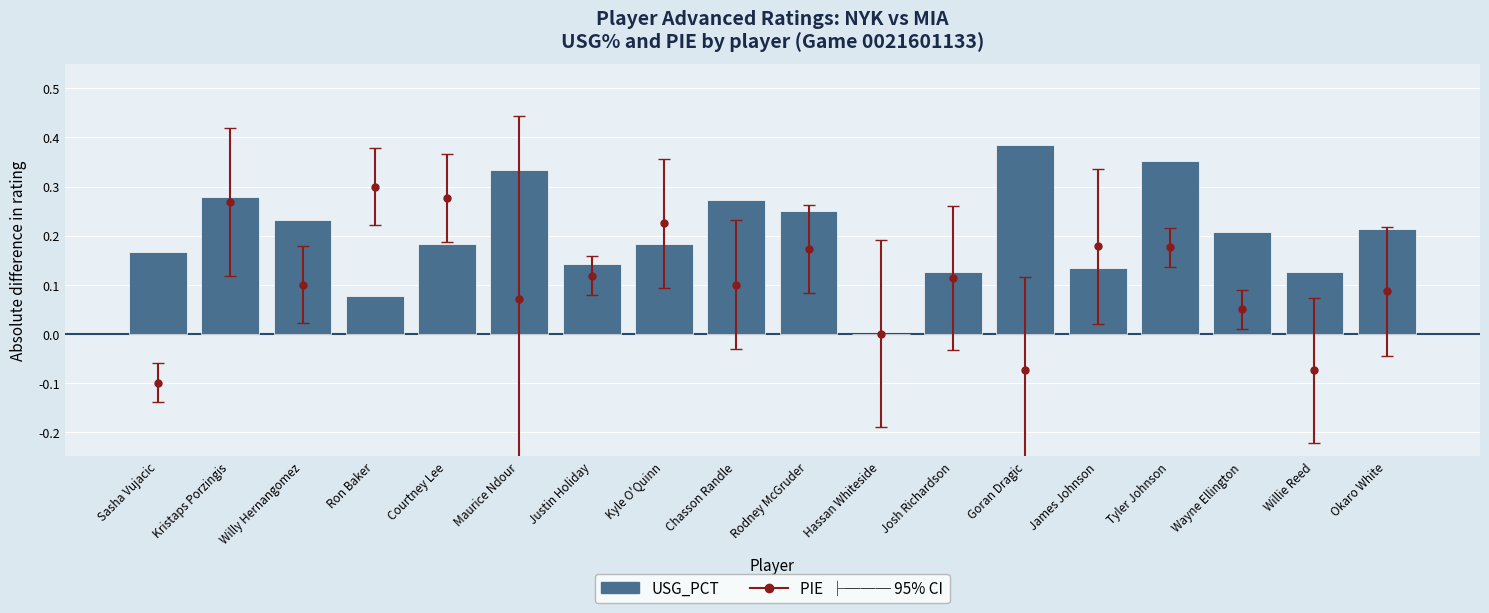

What is the change in value from Justin Holiday to Rodney McGruder?

+0.1